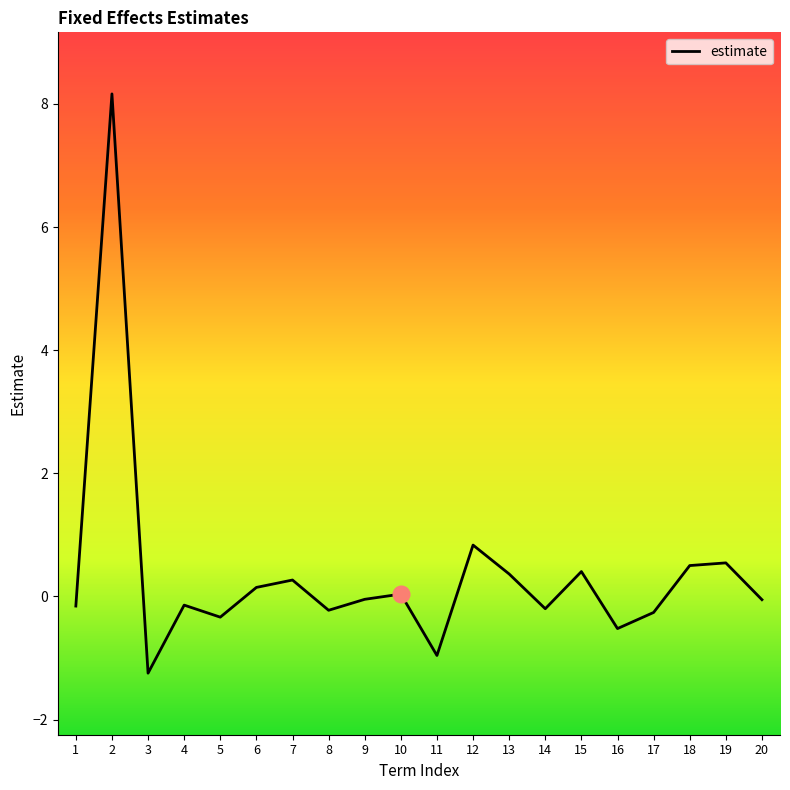

Count the number of data series in this chart.

1